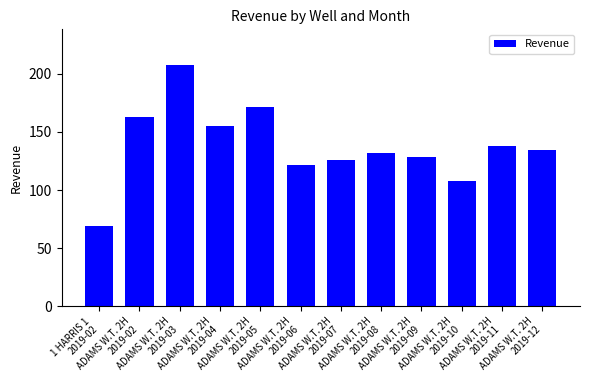

What position from the right is ADAMS W.T. 2H
2019-02?

11